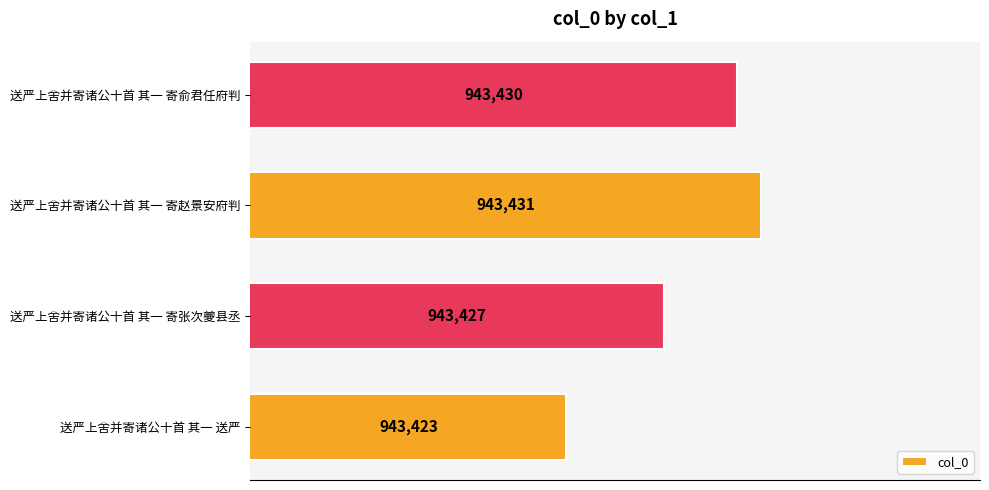

What is the greatest value displayed?

943431